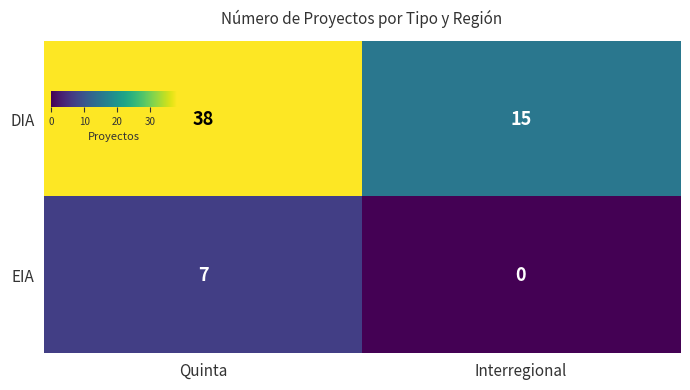

At how many categories does at least one series exceed 0?

2